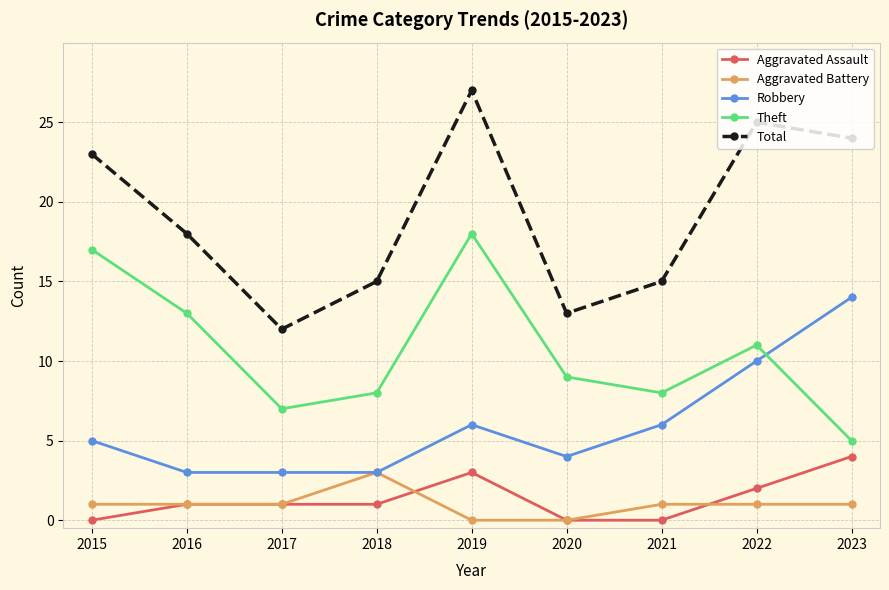

At which category is the sum across all series the highest?

2019